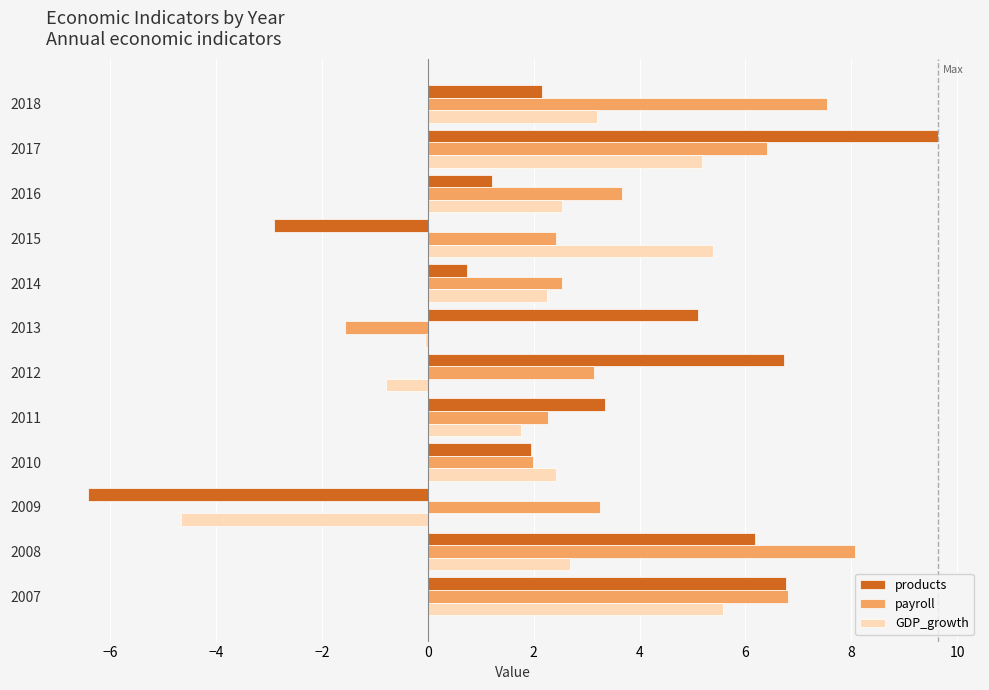

What is the highest value of the payroll series?

8.1